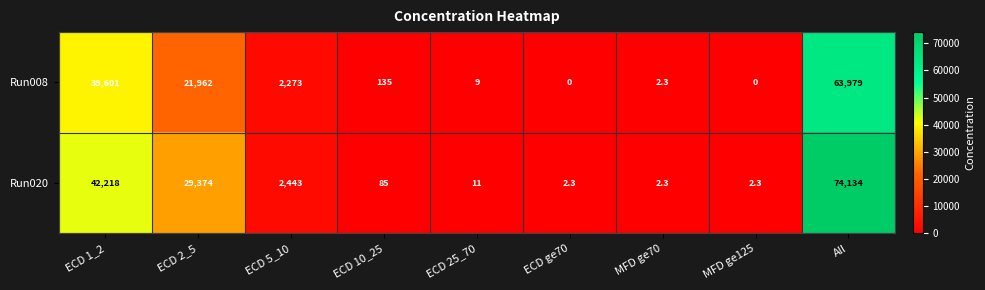

How many data points does each series have?

9